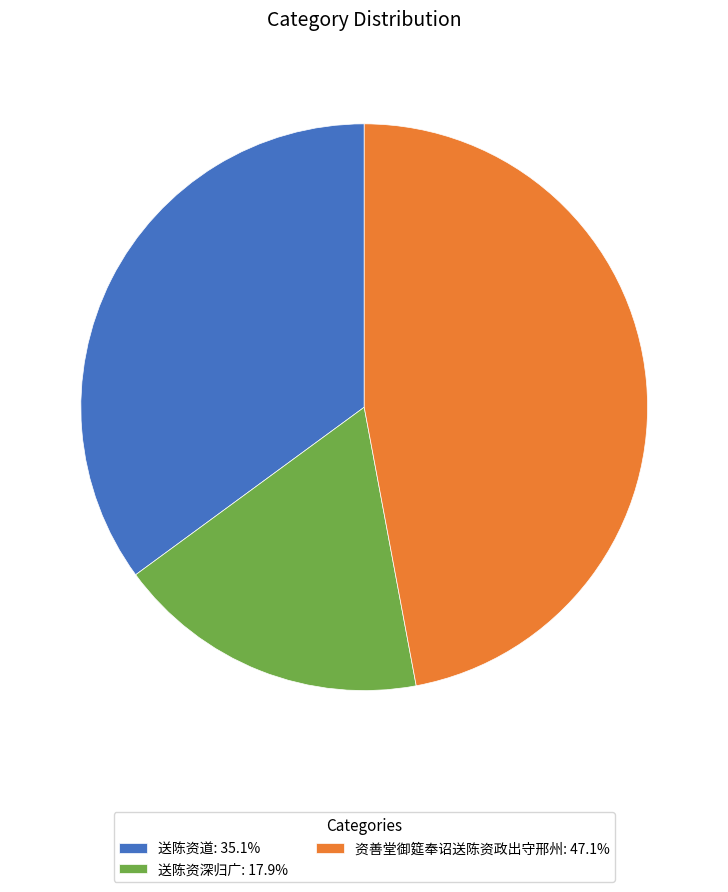

Approximately how many times larger is the value at 资善堂御筵奉诏送陈资政出守邢州: 47.1% compared to 送陈资深归广: 17.9%?

2.6